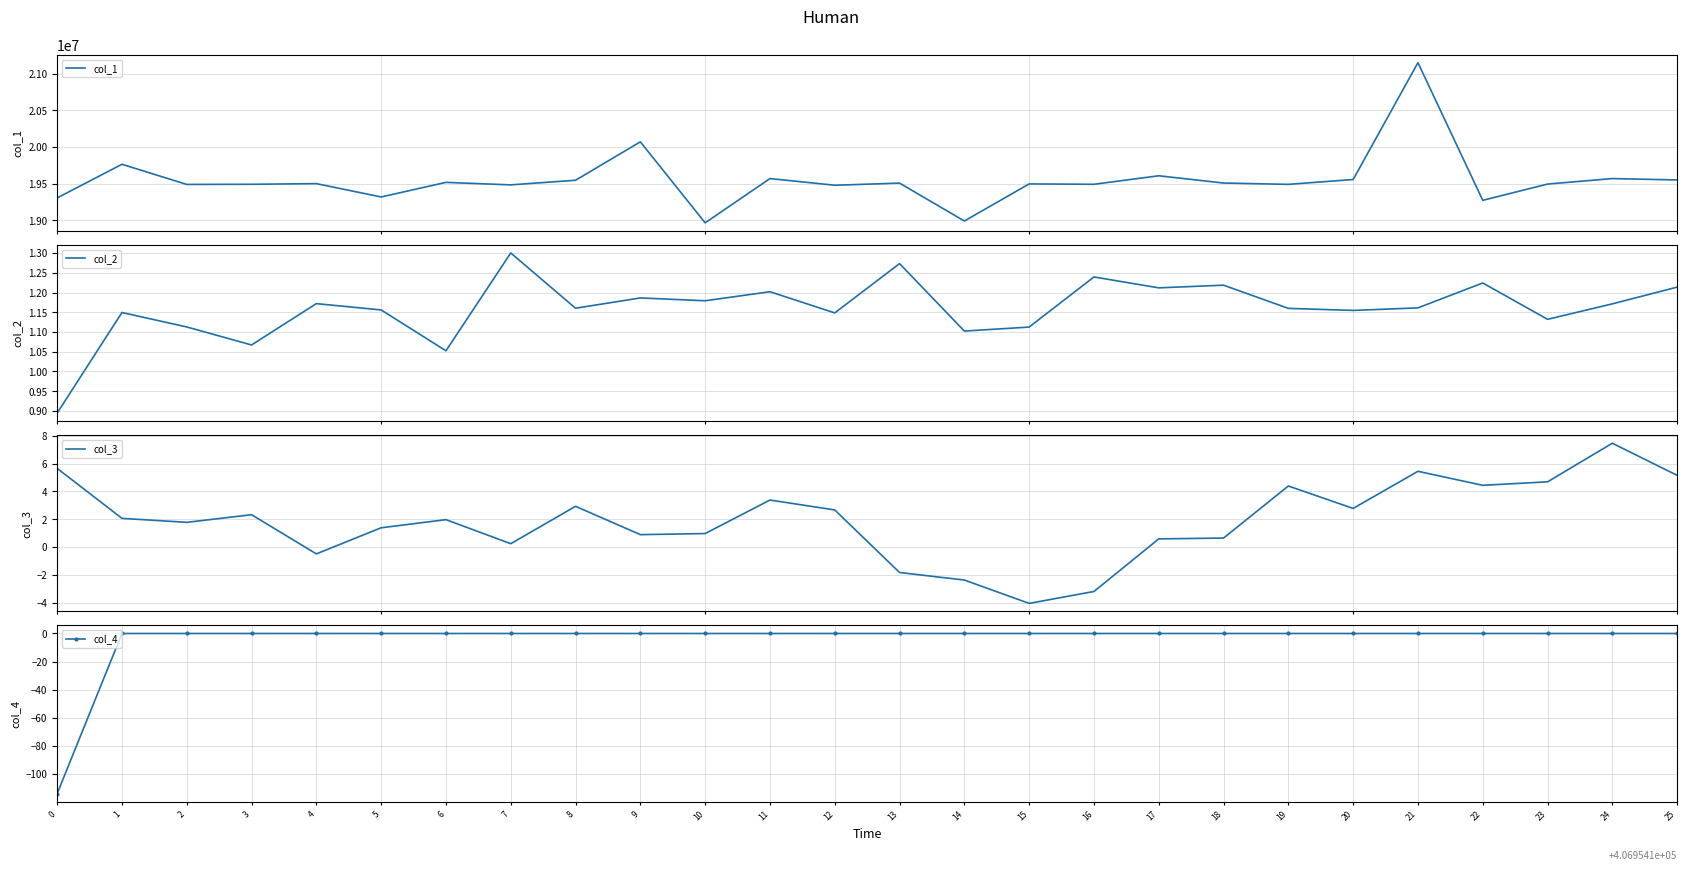

True or false: col_4 and col_2 cross at least once.

False